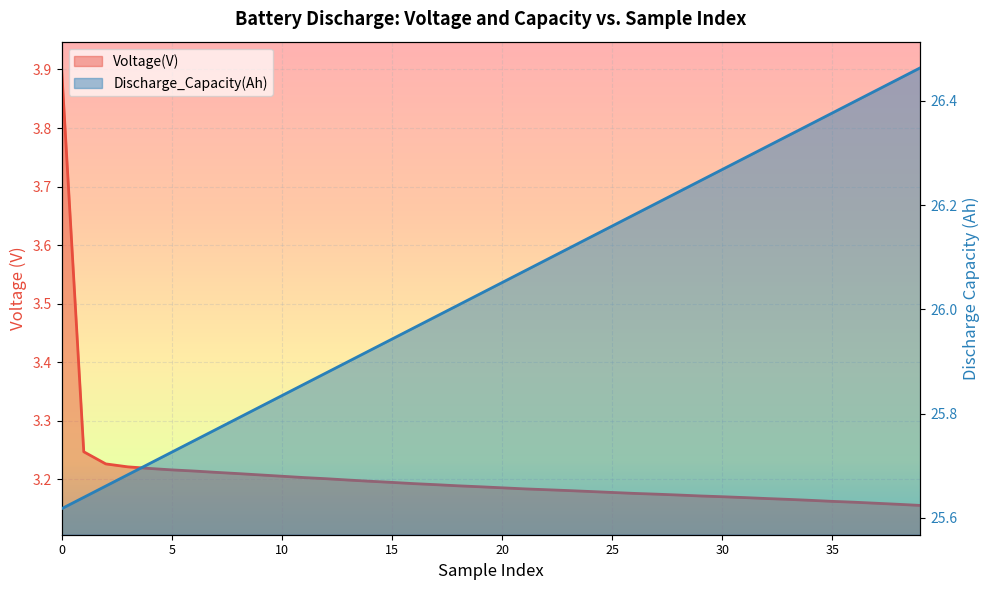

What is the highest value of the Voltage(V) series?

3.9